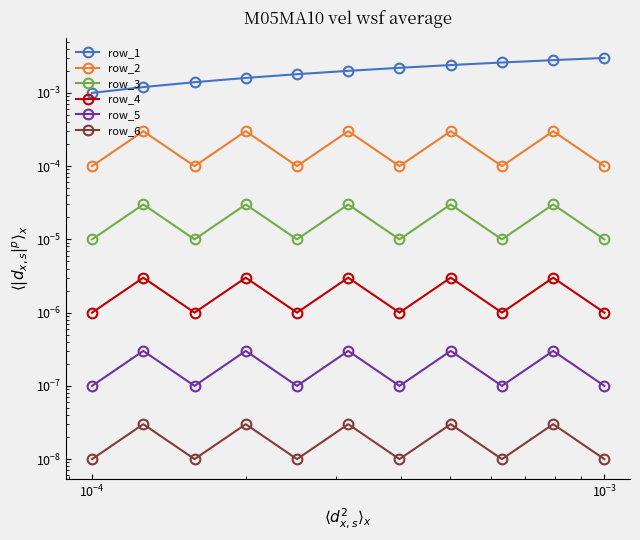

What are all the series names shown in the legend?

row_1, row_2, row_3, row_4, row_5, row_6